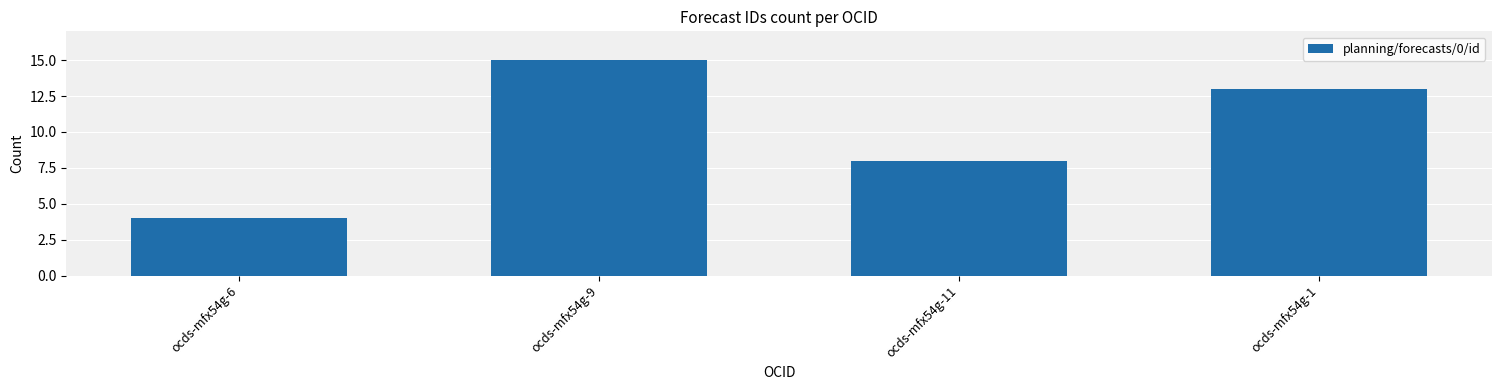

What is the difference between the values at ocds-mfx54g-9 and ocds-mfx54g-6?

11